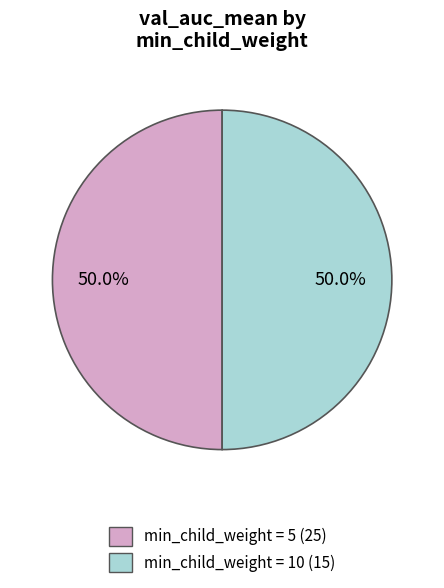

Count the number of slices in the pie.

2